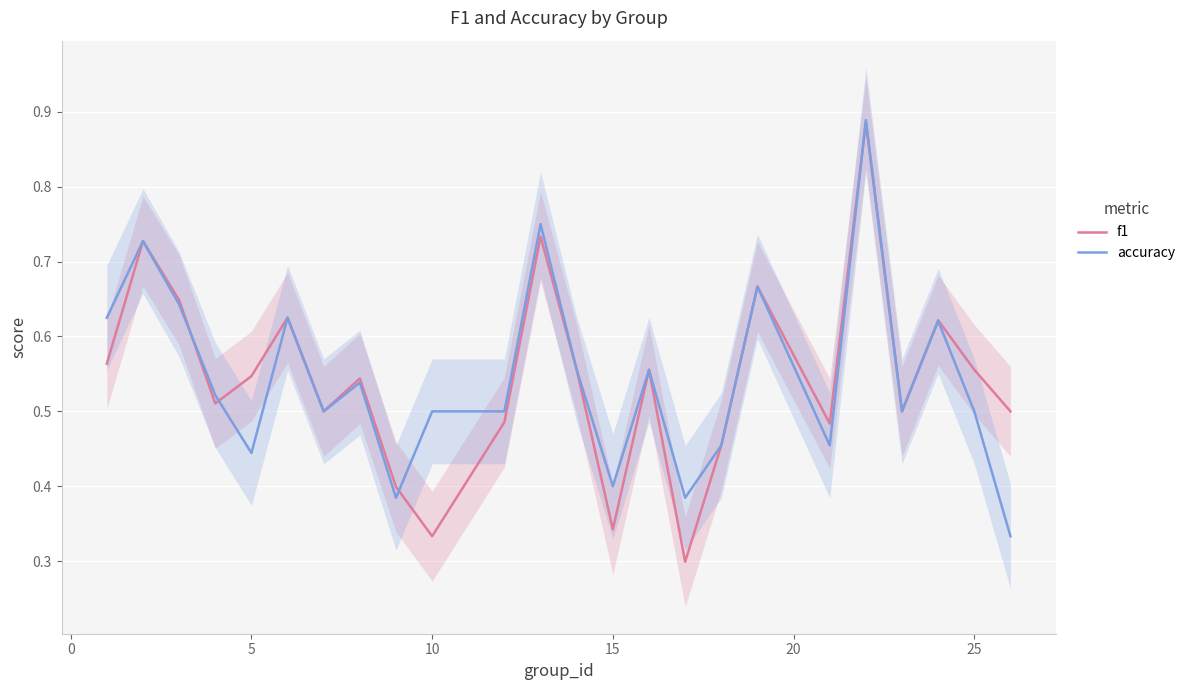

Is the value of f1 at 14 greater than the value of accuracy at 15?

Yes